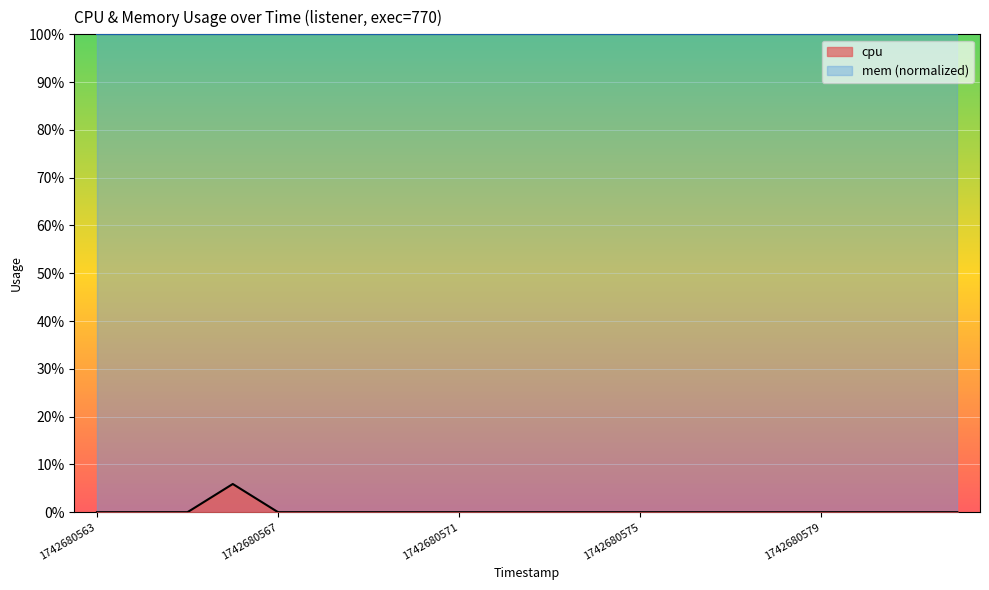

Which has a higher value, 1742680578 or 1742680568?

1742680578